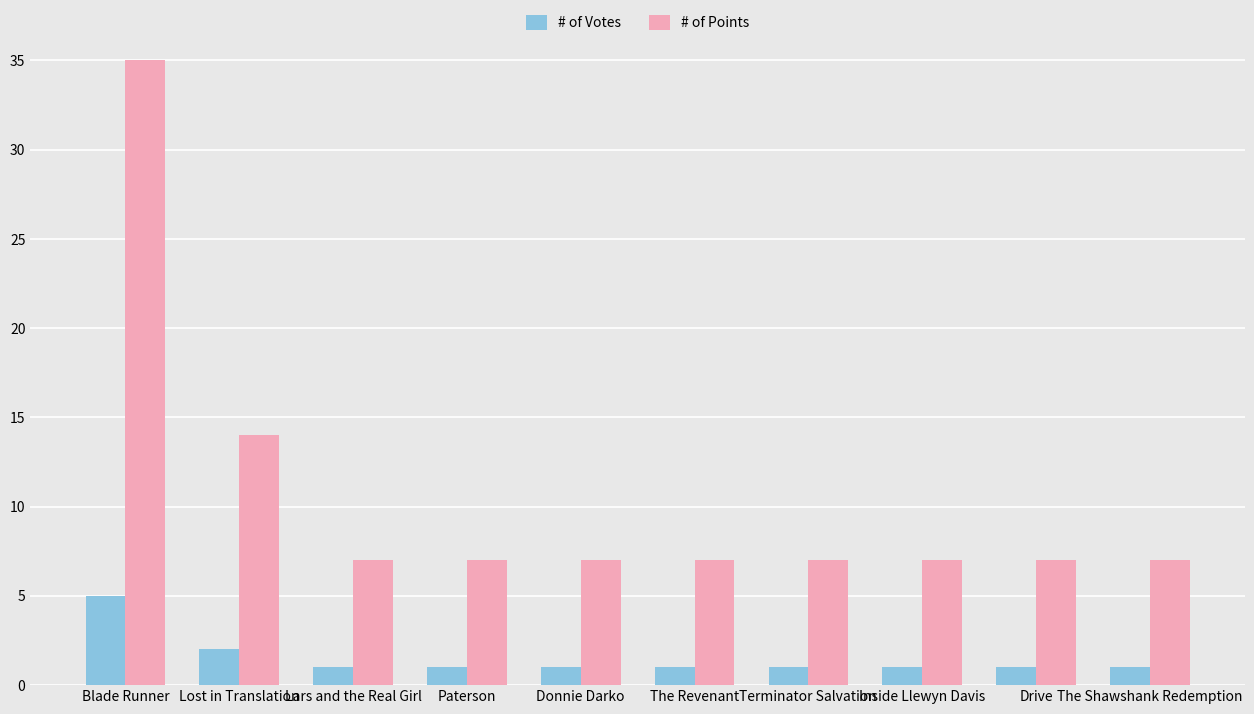

At which label does # of Votes reach its peak?

Blade Runner